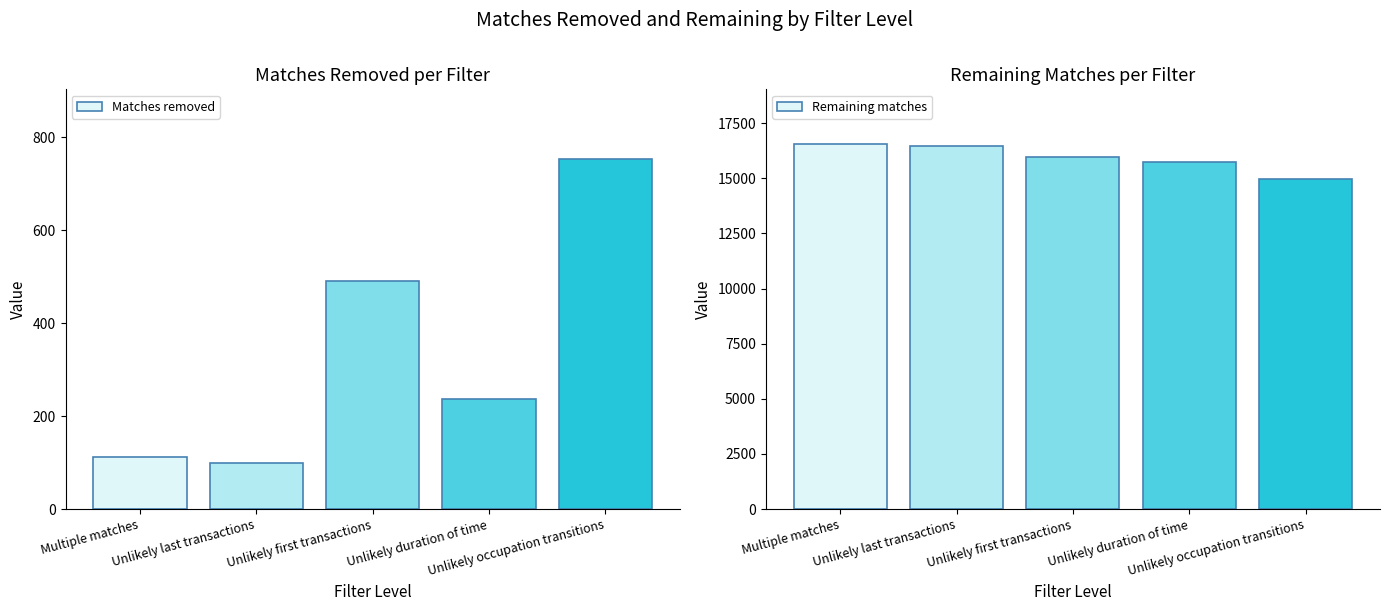

How many values in the Remaining matches series are below 15959?

2